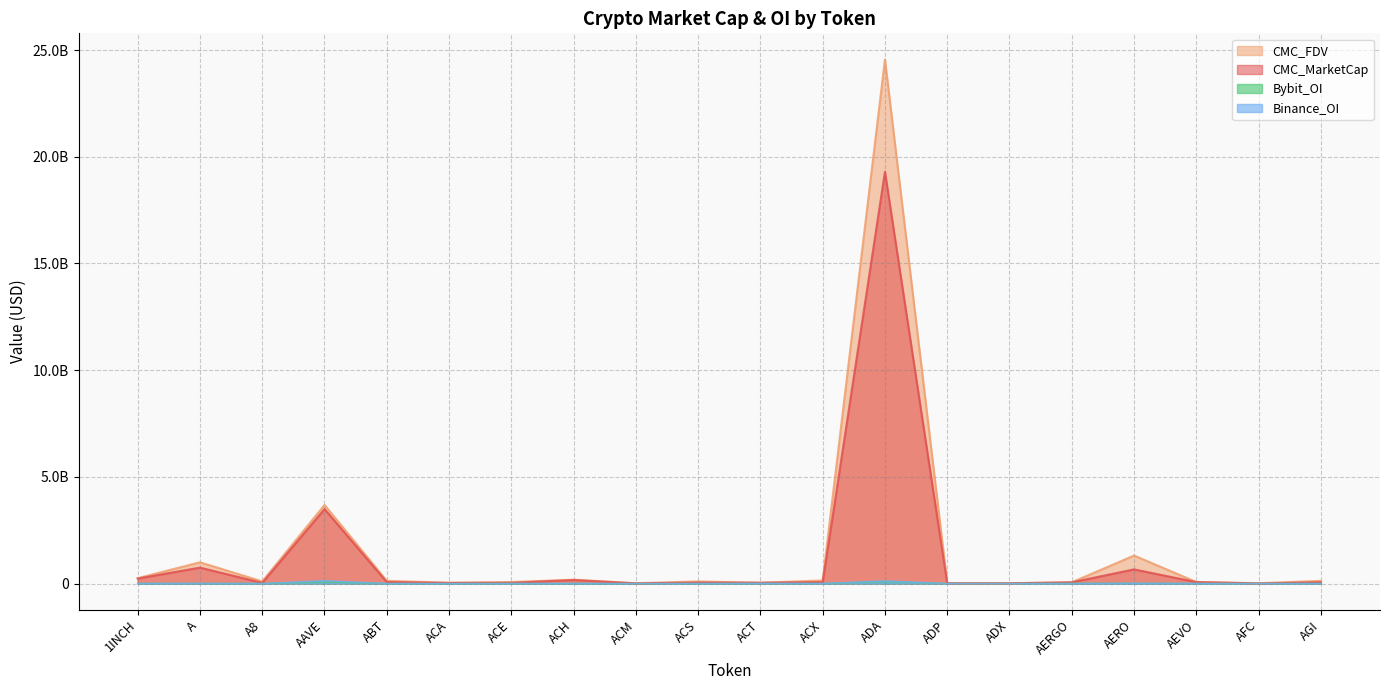

True or false: Bybit_OI and CMC_FDV intersect in this chart.

False